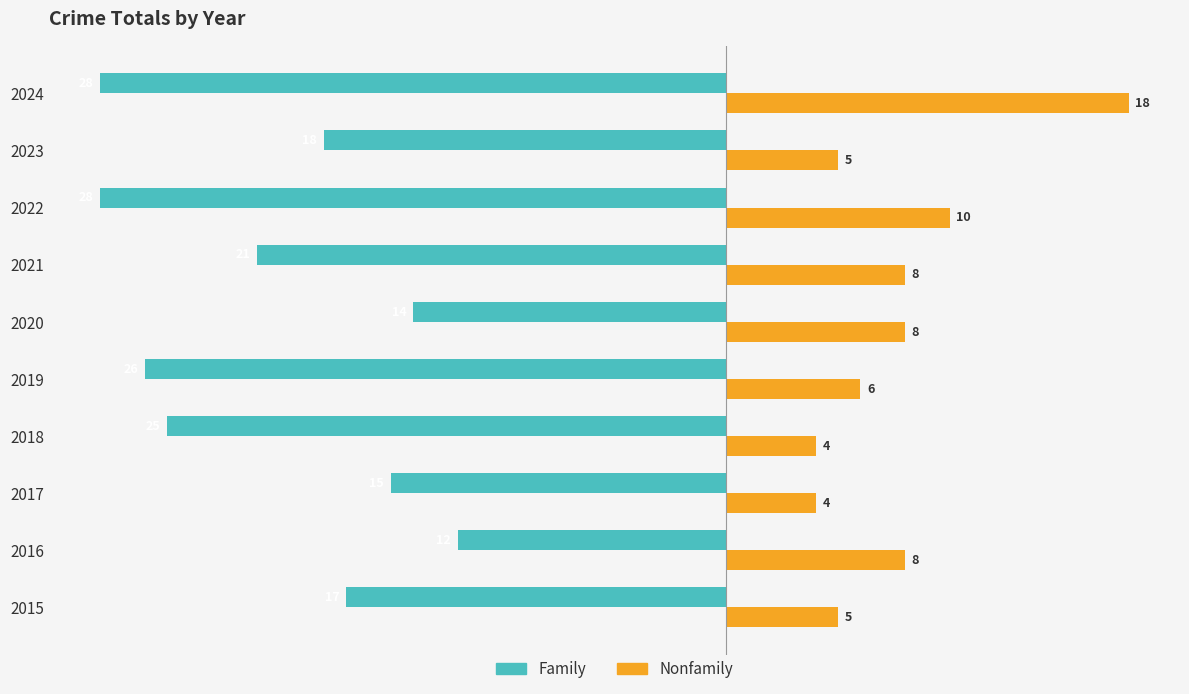

At which label is Nonfamily closest to 11?

2022